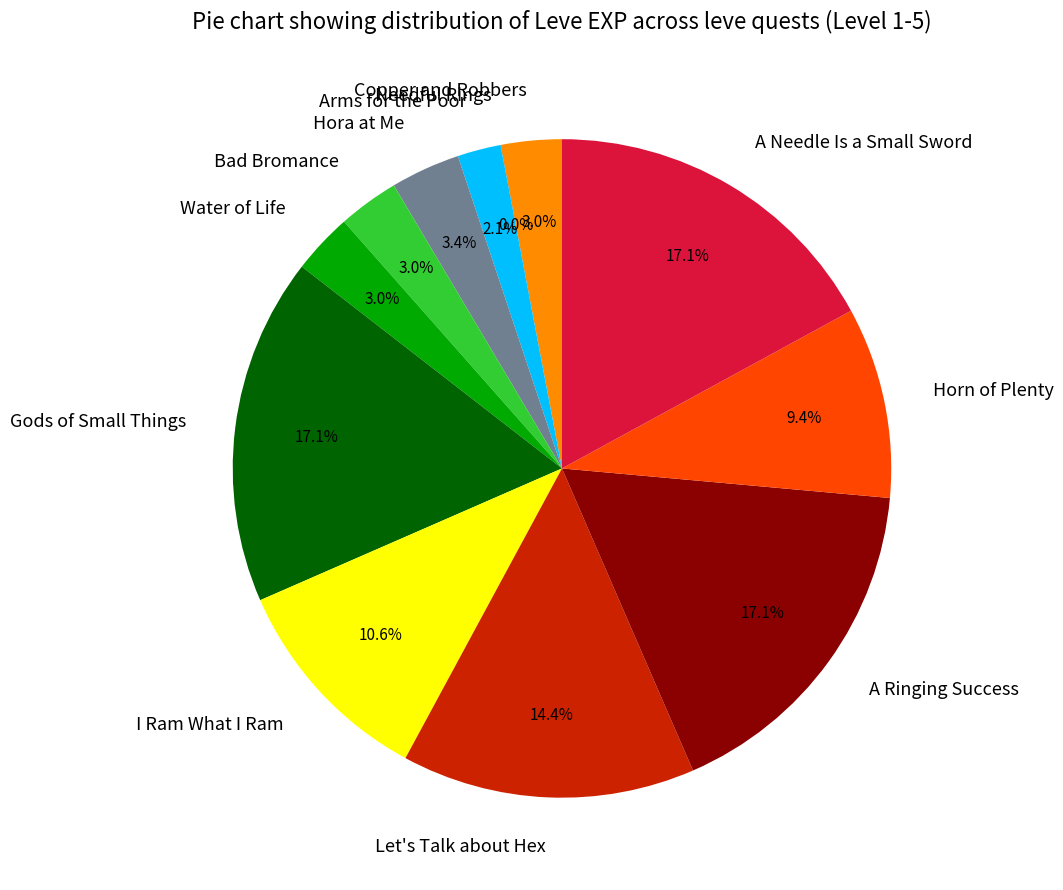

What percentage is NOT represented by A Ringing Success?

82.9%